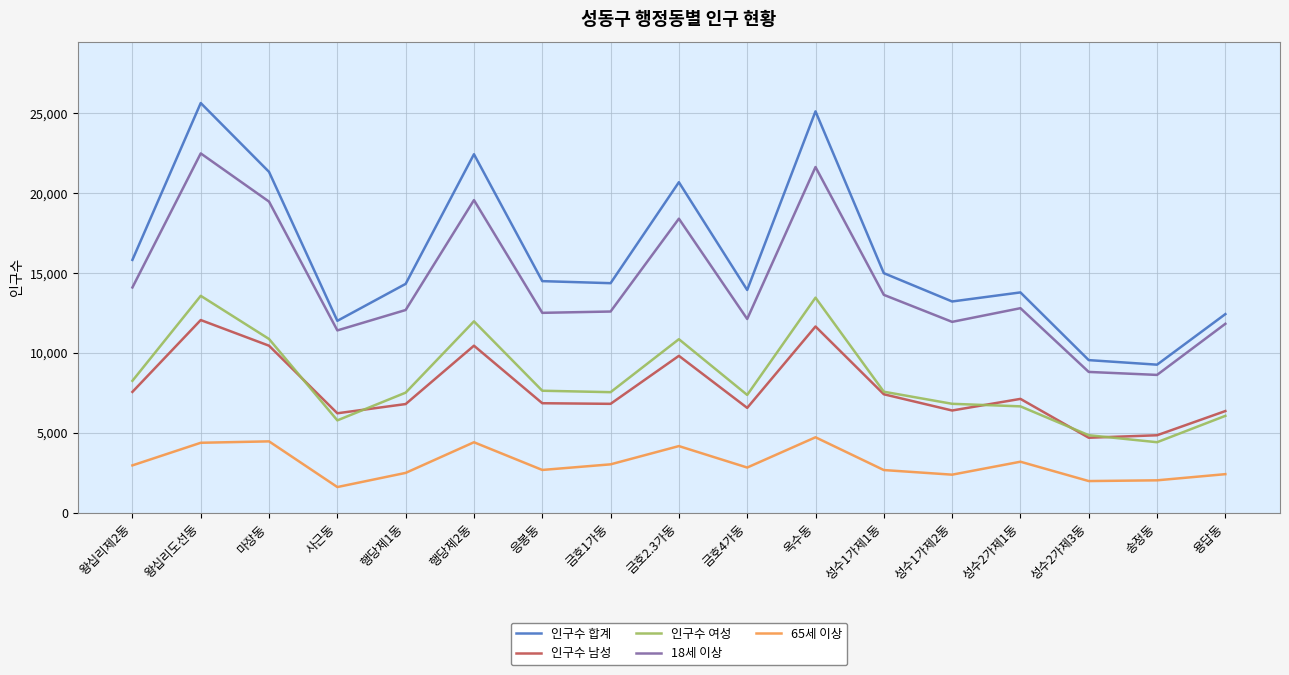

True or false: 인구수 여성 and 18세 이상 intersect in this chart.

False